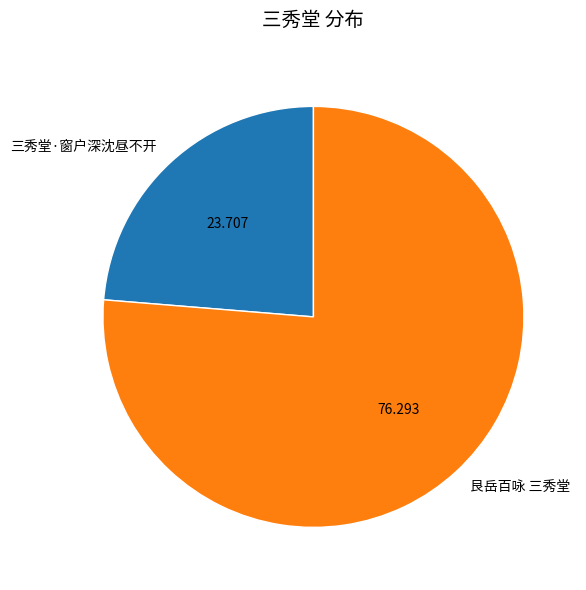

Combined, do 艮岳百咏 三秀堂 and 三秀堂·窗户深沈昼不开 account for over 50%?

Yes